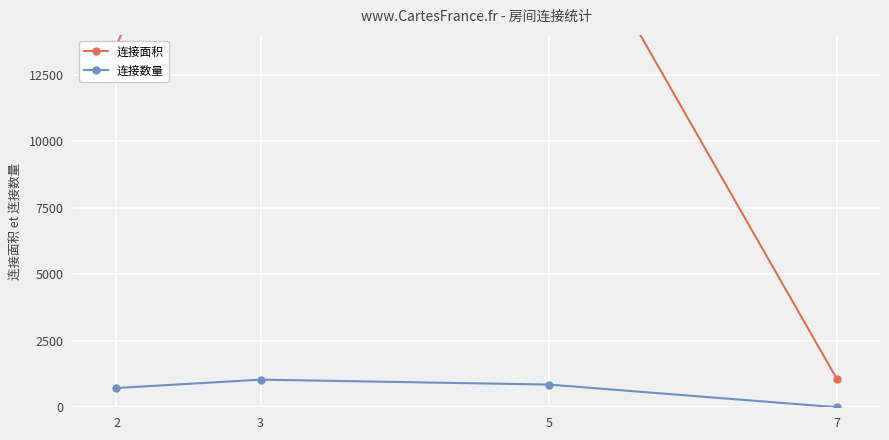

What is the total value across all series at 7?

1072